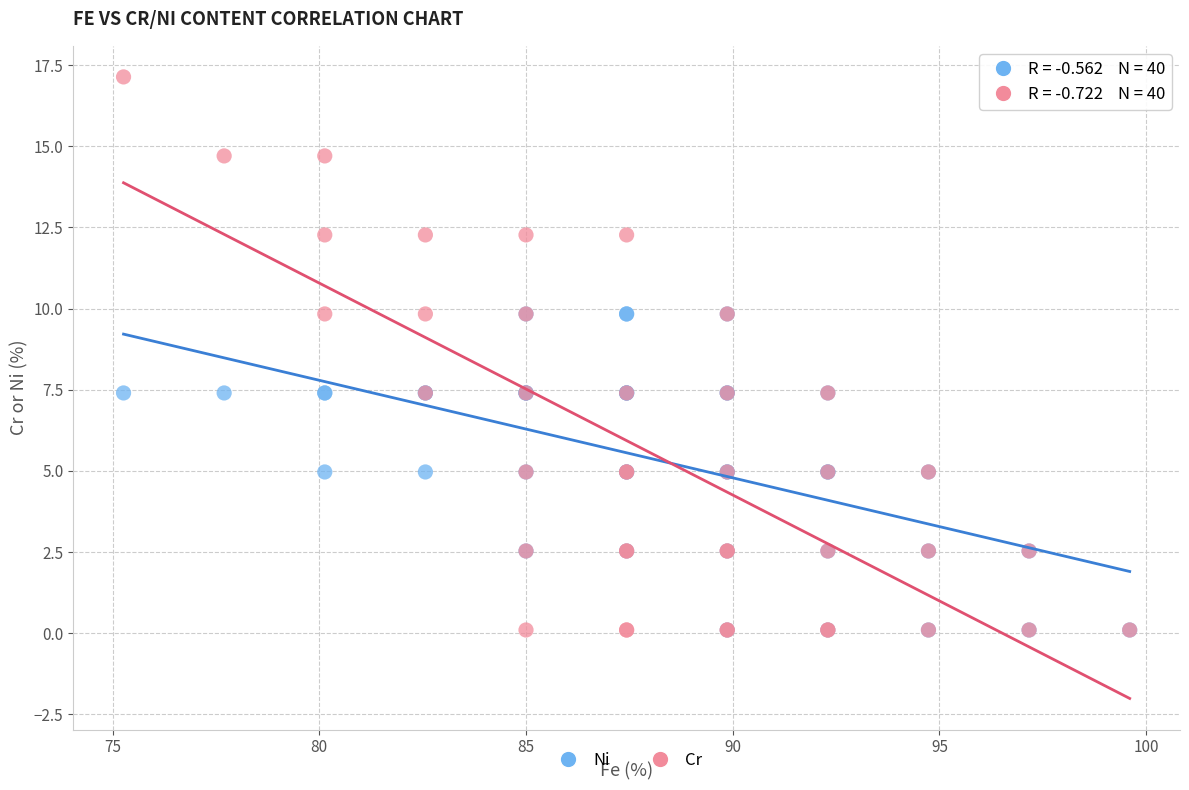

What are all the series names shown in the legend?

Ni, Cr